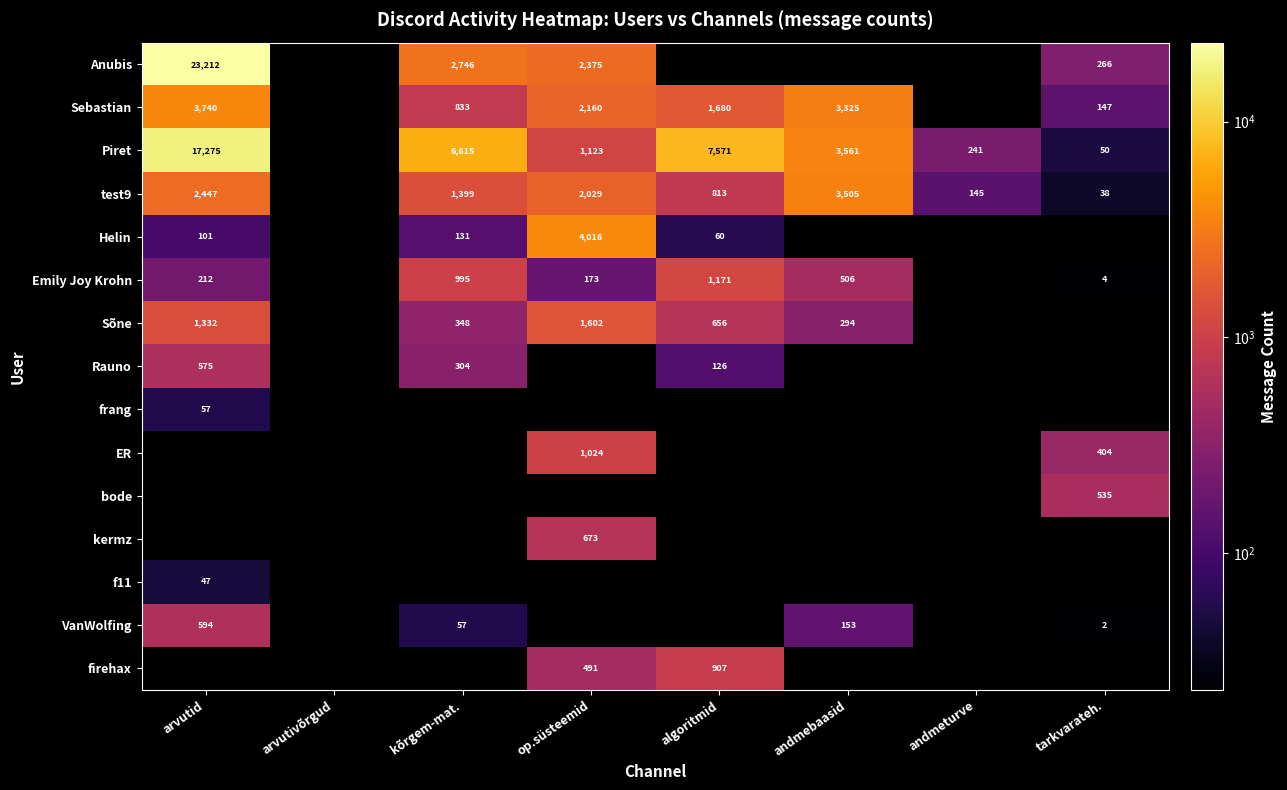

The Helin series shows 60 at algoritmid. True or false?

True